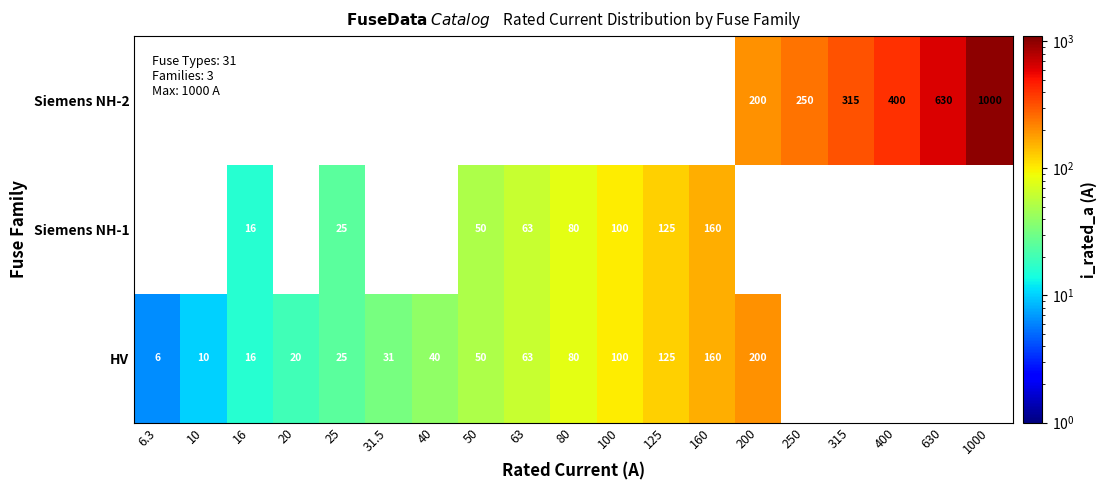

The value of Siemens NH-2 at 1000 is 1451.6. True or false?

False